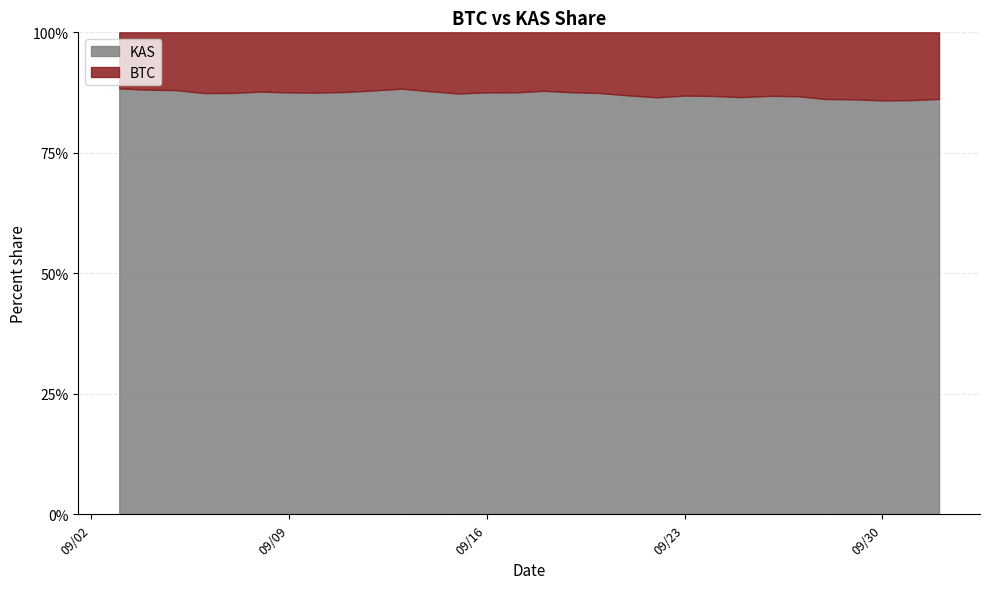

What is the difference between the highest and lowest values at 09/24/2025?

0.7